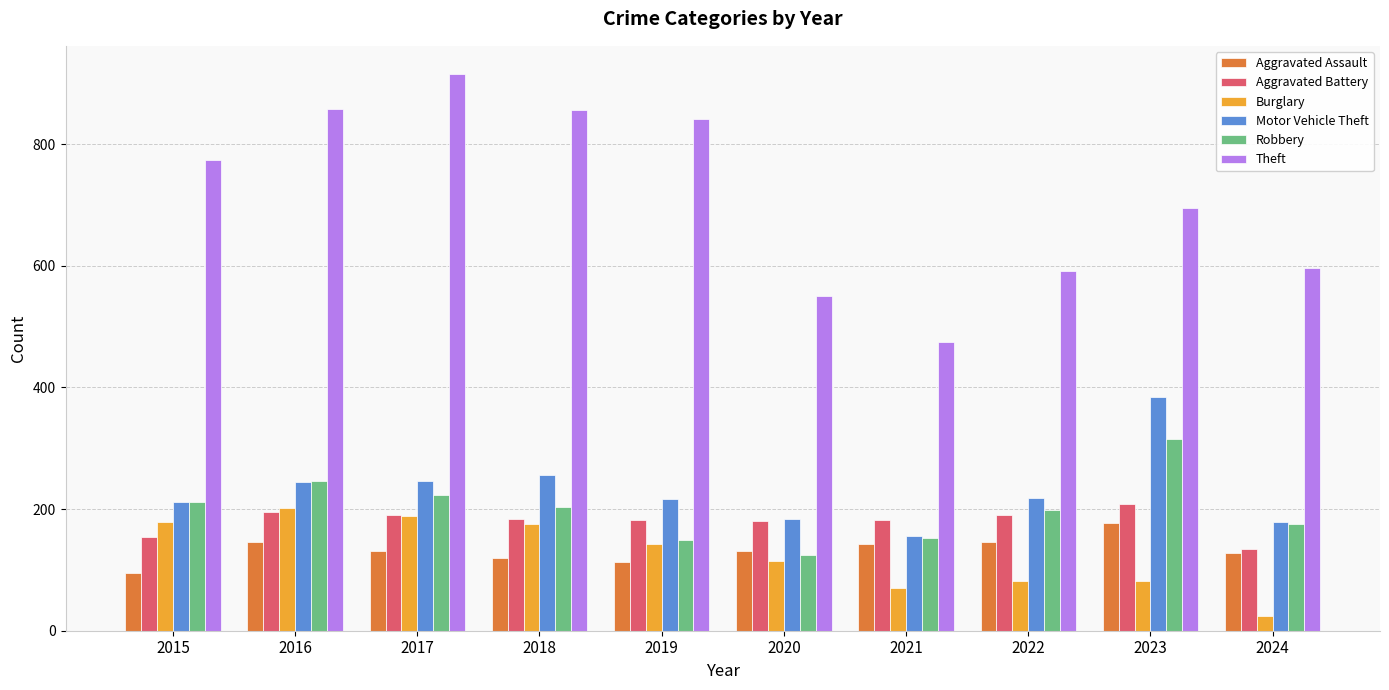

The Aggravated Battery series shows 54 at 2021. True or false?

False